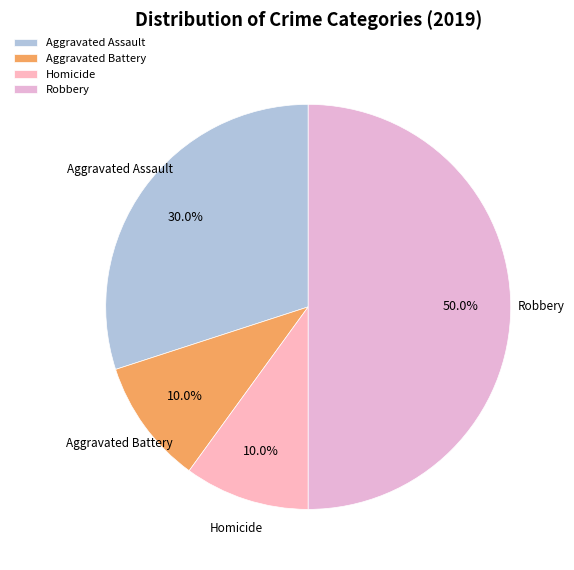

What is the total percentage of Robbery and Aggravated Assault?

80.0%